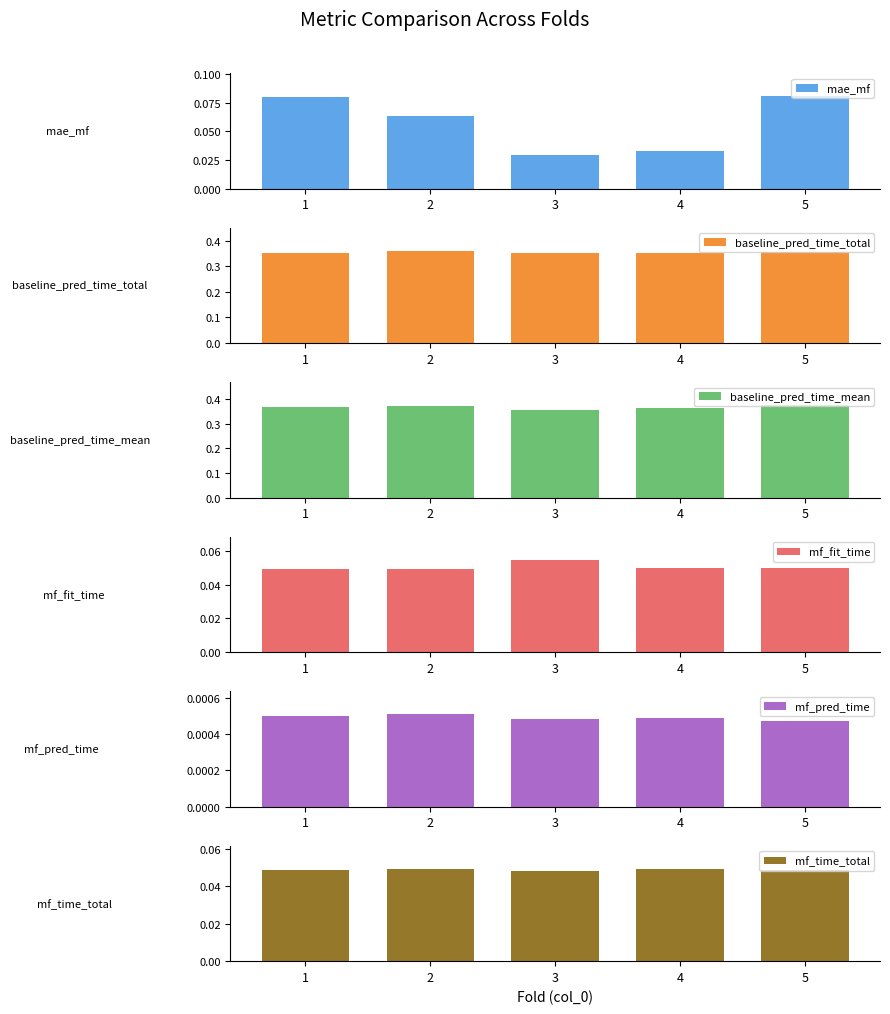

What is the total value across all series at 2?

0.9